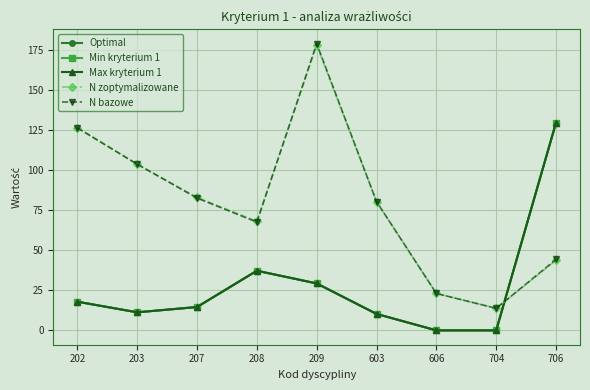

Does the chart have visible grid lines?

Yes